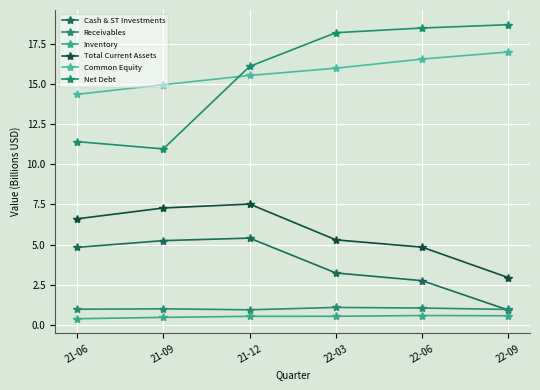

Rank the series by their maximum value, from highest to lowest.

Net Debt, Common Equity, Total Current Assets, Cash & ST Investments, Receivables, Inventory